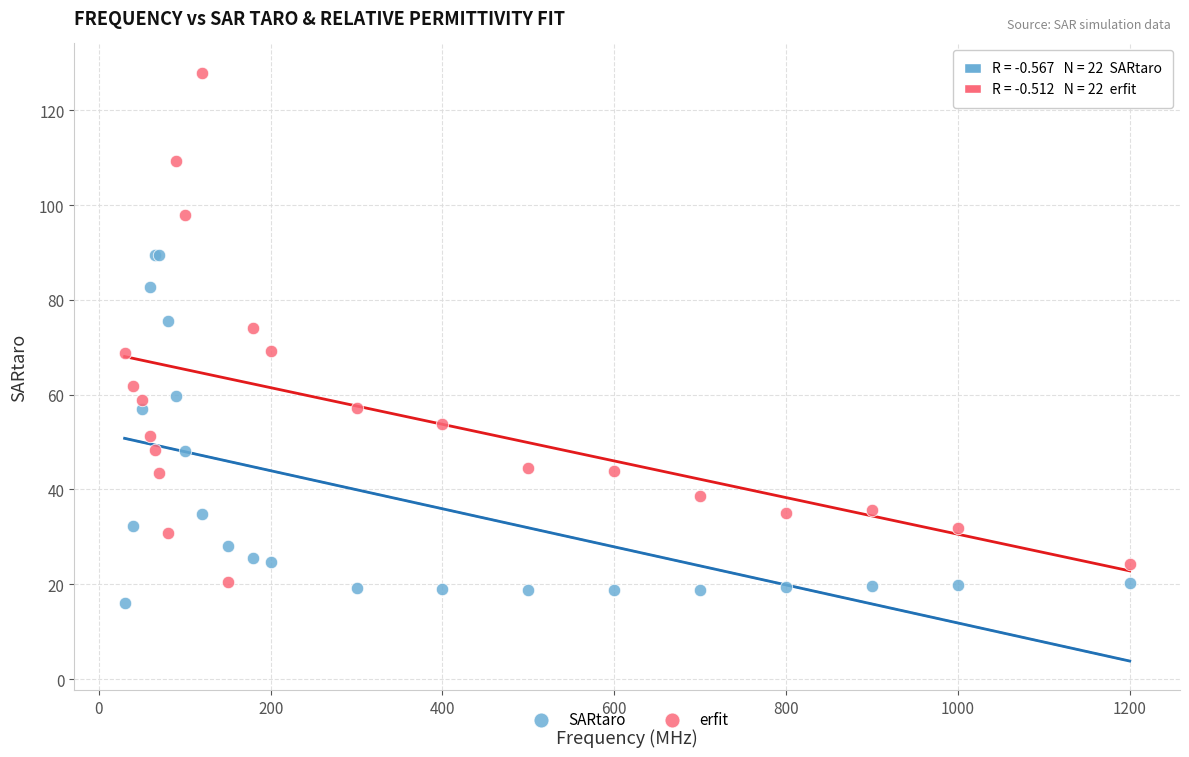

Which series reaches the minimum Y coordinate?

SARtaro